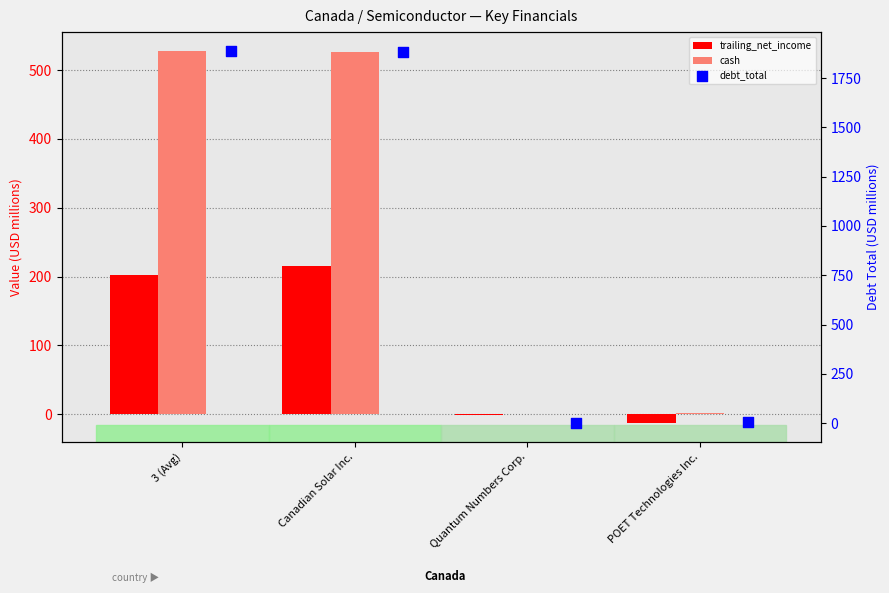

Which series reaches the minimum Y coordinate?

trailing_net_income